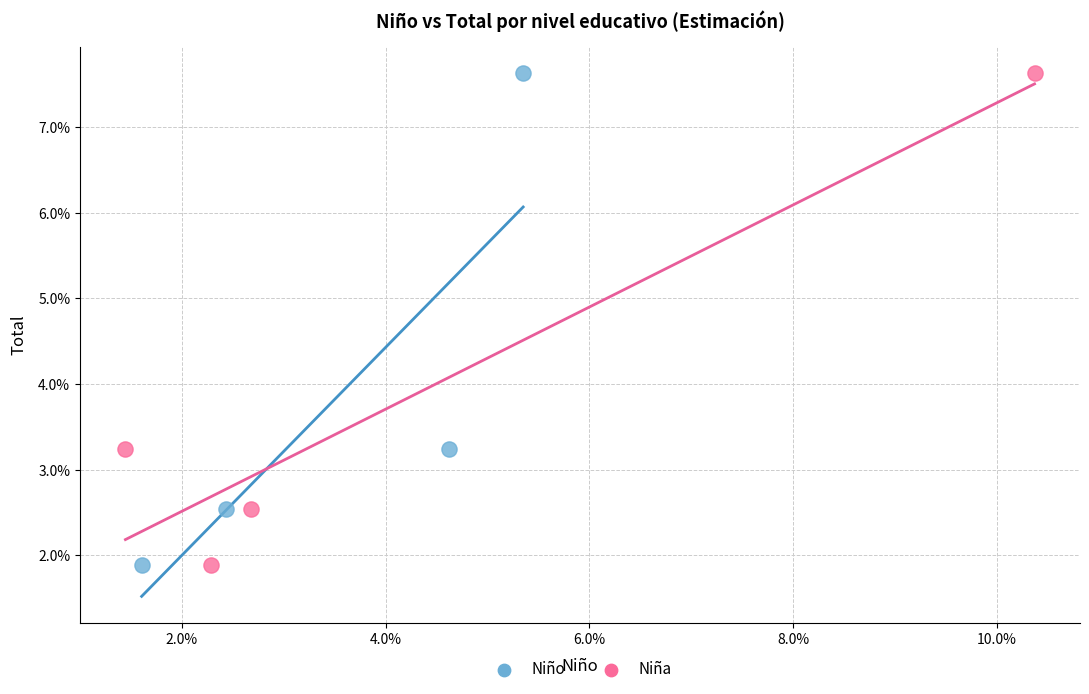

What are all the series names shown in the legend?

Niño, Niña